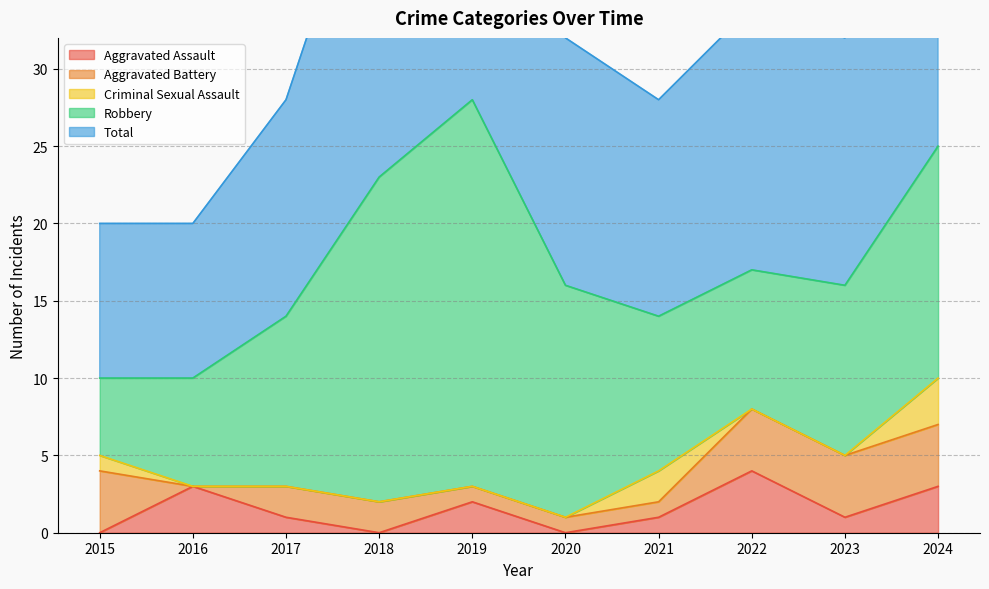

What is the total value across all series at 2020?

32